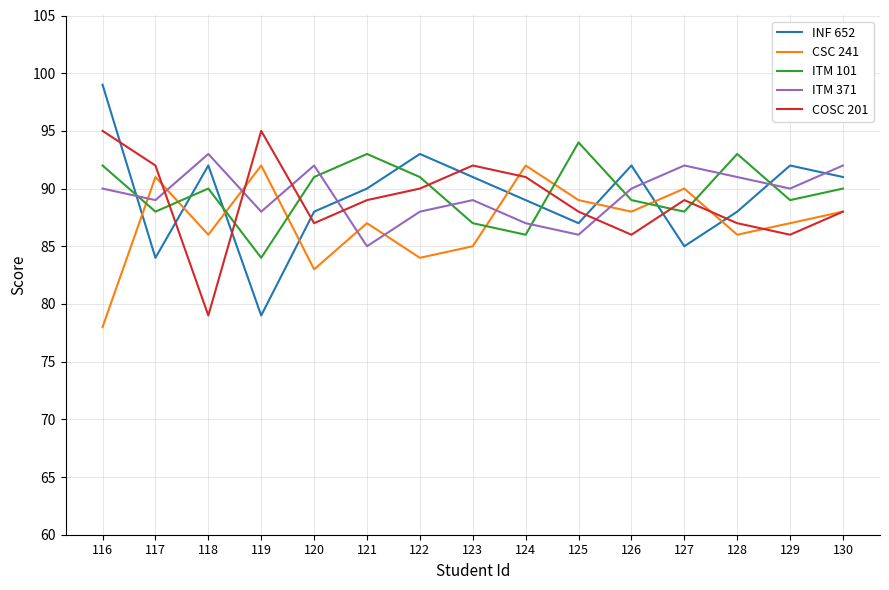

Does the chart display data point markers on the line(s)?

No